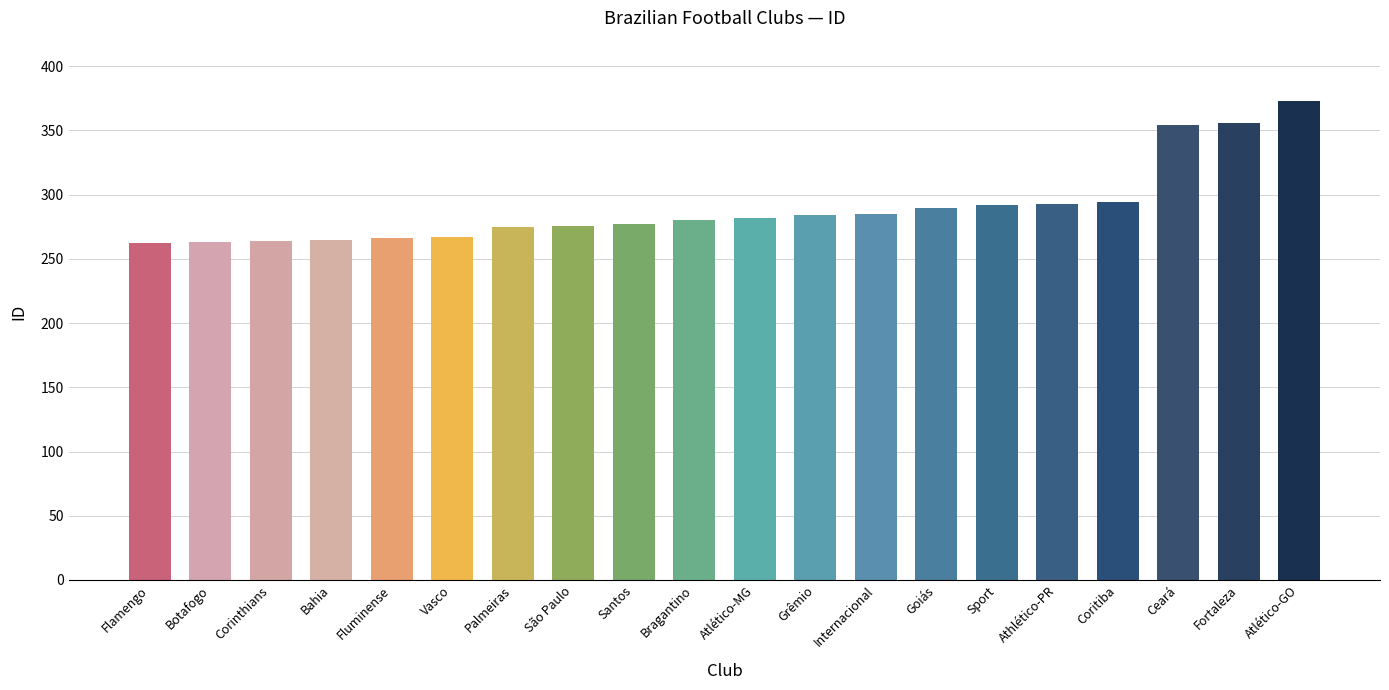

What is the change in value from Corinthians to Goiás?

+26